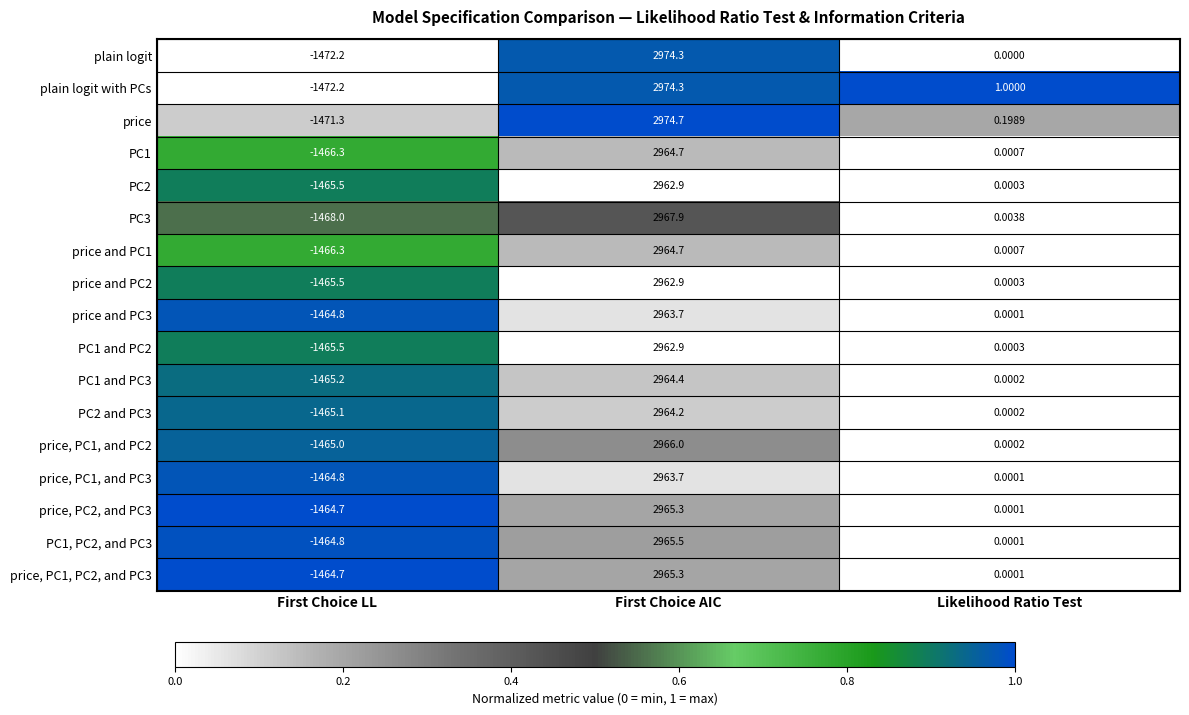

At which category does the chart reach its minimum across all series?

First Choice LL